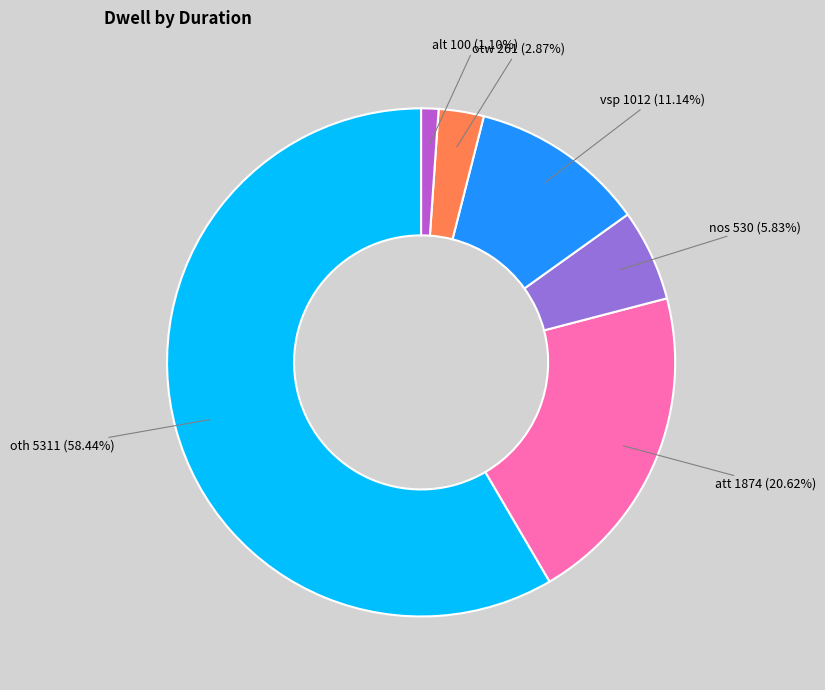

How many slices are in this pie chart?

6